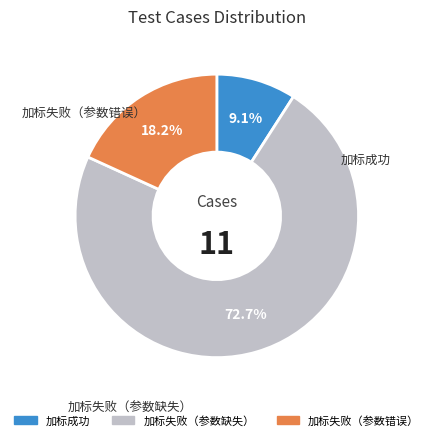

Does any single category account for the majority?

Yes